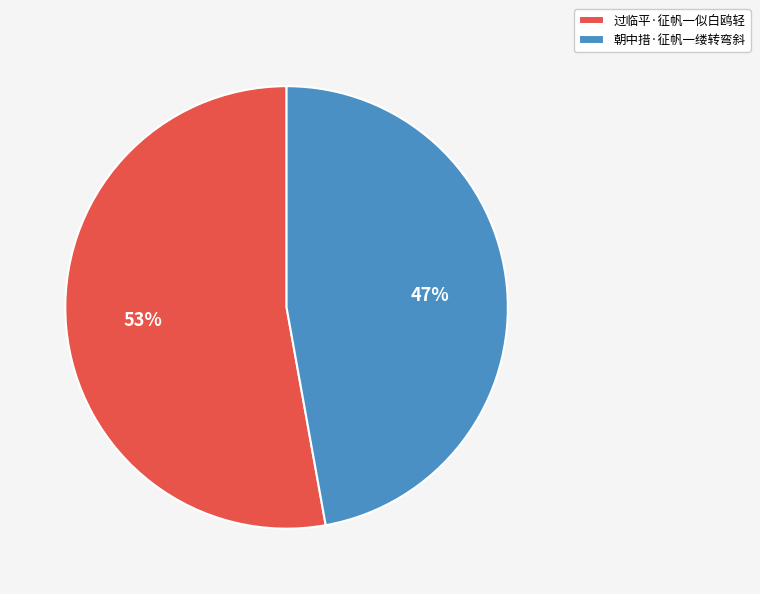

Is it true that 朝中措·征帆一缕转弯斜 is 47% of the pie?

True